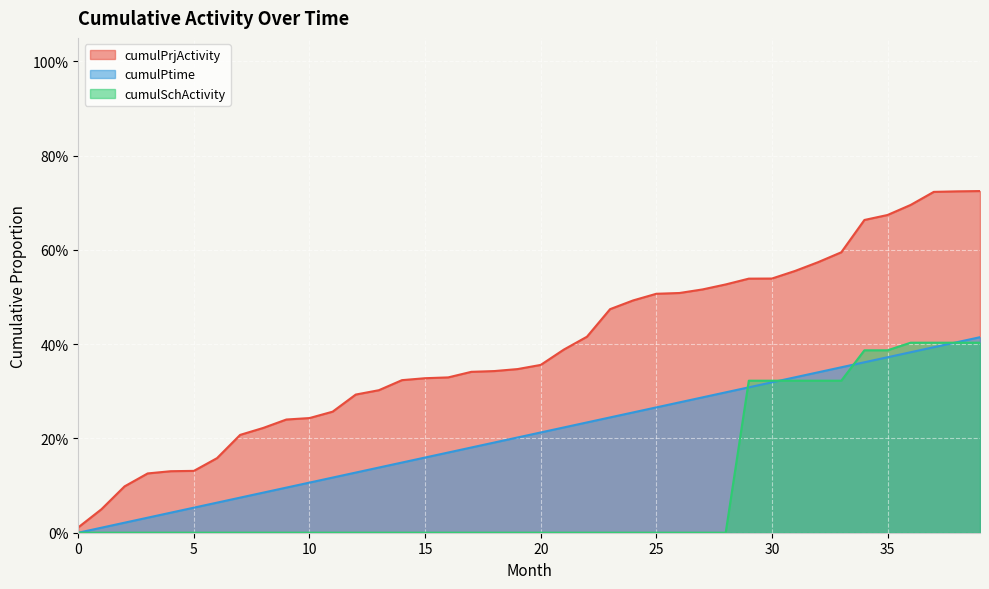

What are all the series names shown in the legend?

cumulPrjActivity, cumulPtime, cumulSchActivity